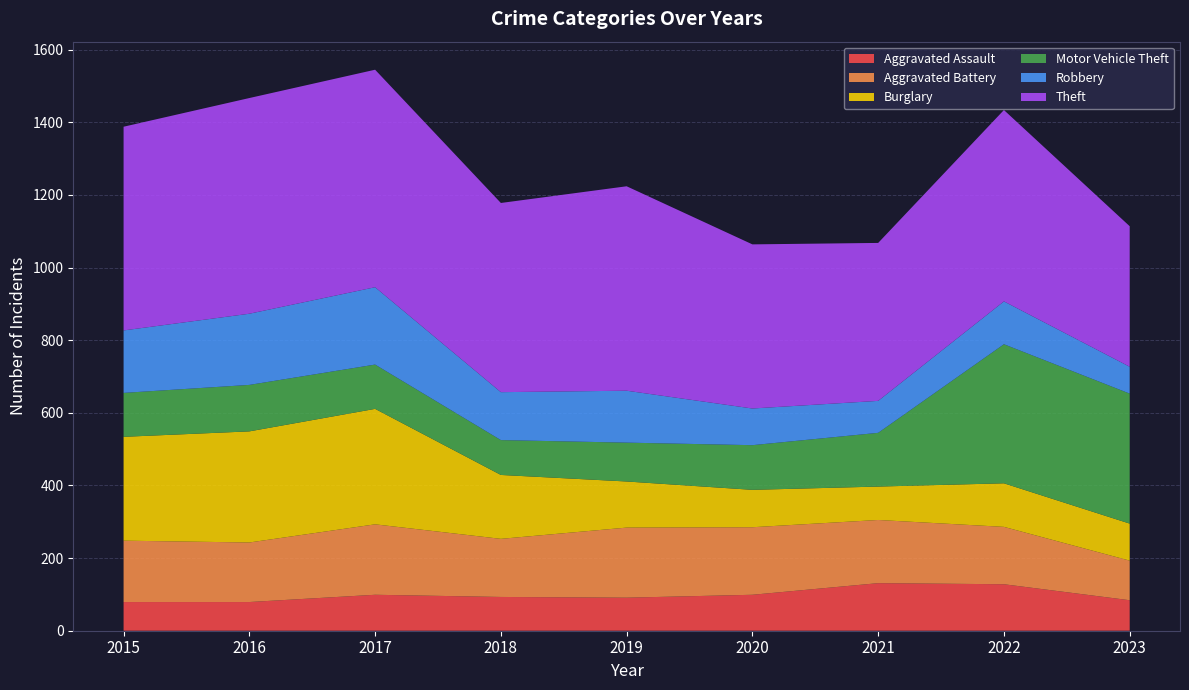

Reading left to right, extract all data points from this chart.

Aggravated Assault: 2015=79	2016=79	2017=99	2018=93	2019=91	2020=99	2021=131	2022=128	2023=84
Aggravated Battery: 2015=169	2016=164	2017=194	2018=160	2019=193	2020=186	2021=174	2022=158	2023=109
Burglary: 2015=286	2016=306	2017=318	2018=176	2019=127	2020=103	2021=92	2022=120	2023=102
Motor Vehicle Theft: 2015=121	2016=128	2017=122	2018=96	2019=107	2020=123	2021=148	2022=383	2023=358
Robbery: 2015=172	2016=196	2017=213	2018=132	2019=143	2020=101	2021=88	2022=118	2023=74
Theft: 2015=561	2016=594	2017=599	2018=521	2019=563	2020=452	2021=435	2022=527	2023=387